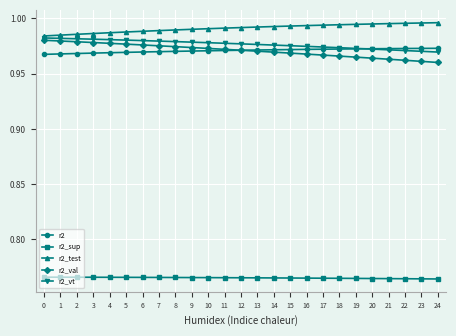

True or false: r2_test and r2_sup cross at least once.

False